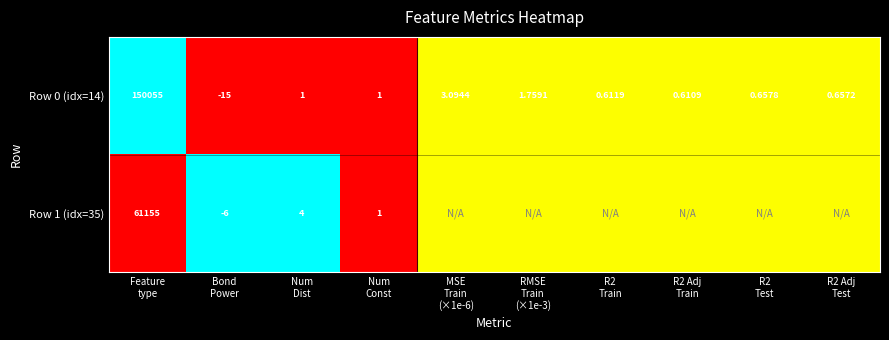

Which category has the highest value across all series?

Feature
type